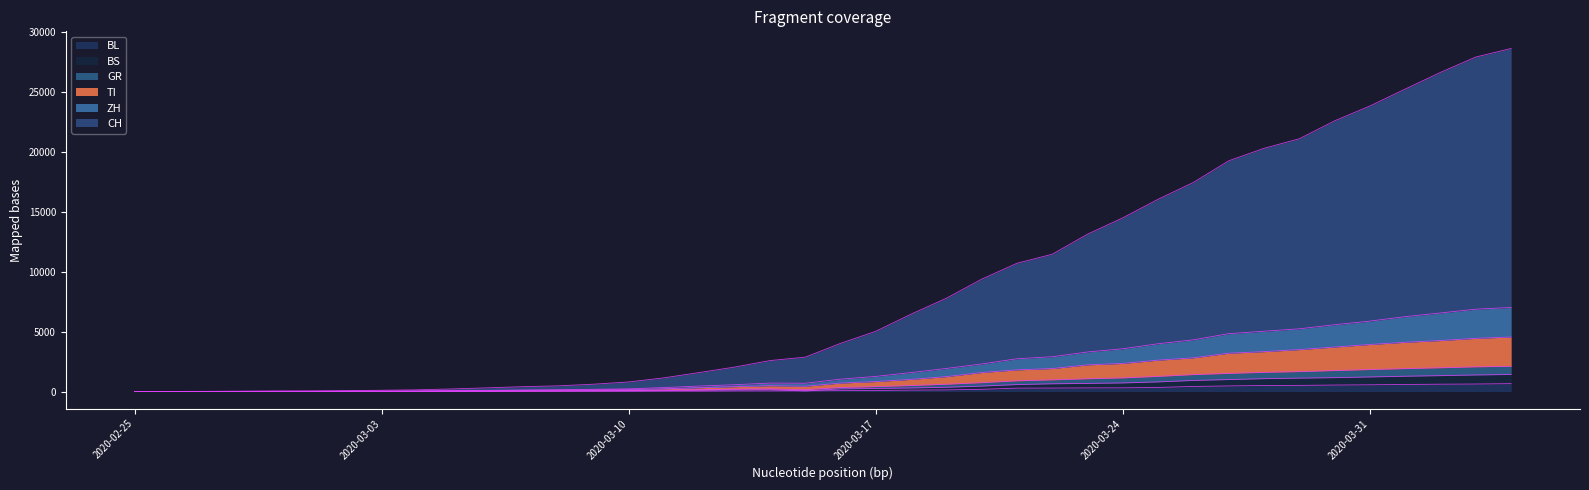

Reading left to right, extract all data points from this chart.

CH: 2020-02-25=0	2020-02-26=7	2020-02-27=14	2020-02-28=30	2020-02-29=46	2020-03-01=53	2020-03-02=75	2020-03-03=105	2020-03-04=142	2020-03-05=217	2020-03-06=308	2020-03-07=405	2020-03-08=474	2020-03-09=610	2020-03-10=799	2020-03-11=1142	2020-03-12=1583	2020-03-13=2037	2020-03-14=2579	2020-03-15=2865	2020-03-16=4014	2020-03-17=5023	2020-03-18=6450	2020-03-19=7777	2020-03-20=9364	2020-03-21=10690	2020-03-22=11443	2020-03-23=13117	2020-03-24=14480	2020-03-25=16028	2020-03-26=17431	2020-03-27=19233	2020-03-28=20272	2020-03-29=21068	2020-03-30=22564	2020-03-31=23802	2020-04-01=25213	2020-04-02=26602	2020-04-03=27882	2020-04-04=28591
ZH: 2020-02-25=0	2020-02-26=3	2020-02-27=6	2020-02-28=11	2020-02-29=17	2020-03-01=18	2020-03-02=26	2020-03-03=36	2020-03-04=46	2020-03-05=77	2020-03-06=94	2020-03-07=129	2020-03-08=151	2020-03-09=186	2020-03-10=224	2020-03-11=328	2020-03-12=455	2020-03-13=568	2020-03-14=703	2020-03-15=690	2020-03-16=1031	2020-03-17=1260	2020-03-18=1580	2020-03-19=1923	2020-03-20=2297	2020-03-21=2731	2020-03-22=2901	2020-03-23=3297	2020-03-24=3565	2020-03-25=3983	2020-03-26=4311	2020-03-27=4824	2020-03-28=5026	2020-03-29=5228	2020-03-30=5568	2020-03-31=5869	2020-04-01=6241	2020-04-02=6550	2020-04-03=6862	2020-04-04=7006
TI: 2020-02-25=0	2020-02-26=3	2020-02-27=4	2020-02-28=9	2020-02-29=11	2020-03-01=11	2020-03-02=16	2020-03-03=23	2020-03-04=31	2020-03-05=54	2020-03-06=65	2020-03-07=95	2020-03-08=111	2020-03-09=137	2020-03-10=162	2020-03-11=227	2020-03-12=315	2020-03-13=405	2020-03-14=485	2020-03-15=440	2020-03-16=705	2020-03-17=831	2020-03-18=1012	2020-03-19=1244	2020-03-20=1586	2020-03-21=1806	2020-03-22=1917	2020-03-23=2224	2020-03-24=2344	2020-03-25=2615	2020-03-26=2811	2020-03-27=3197	2020-03-28=3325	2020-03-29=3495	2020-03-30=3709	2020-03-31=3922	2020-04-01=4105	2020-04-02=4250	2020-04-03=4434	2020-04-04=4545
GR: 2020-02-25=0	2020-02-26=2	2020-02-27=3	2020-02-28=8	2020-02-29=9	2020-03-01=9	2020-03-02=12	2020-03-03=15	2020-03-04=18	2020-03-05=29	2020-03-06=37	2020-03-07=54	2020-03-08=62	2020-03-09=76	2020-03-10=87	2020-03-11=119	2020-03-12=152	2020-03-13=199	2020-03-14=220	2020-03-15=147	2020-03-16=337	2020-03-17=405	2020-03-18=501	2020-03-19=606	2020-03-20=737	2020-03-21=890	2020-03-22=972	2020-03-23=1062	2020-03-24=1135	2020-03-25=1261	2020-03-26=1410	2020-03-27=1509	2020-03-28=1598	2020-03-29=1658	2020-03-30=1747	2020-03-31=1831	2020-04-01=1910	2020-04-02=1979	2020-04-03=2057	2020-04-04=2103
BS: 2020-02-25=0	2020-02-26=0	2020-02-27=1	2020-02-28=2	2020-02-29=3	2020-03-01=3	2020-03-02=3	2020-03-03=5	2020-03-04=5	2020-03-05=14	2020-03-06=21	2020-03-07=36	2020-03-08=43	2020-03-09=48	2020-03-10=55	2020-03-11=75	2020-03-12=99	2020-03-13=134	2020-03-14=147	2020-03-15=54	2020-03-16=219	2020-03-17=253	2020-03-18=297	2020-03-19=354	2020-03-20=454	2020-03-21=579	2020-03-22=645	2020-03-23=676	2020-03-24=716	2020-03-25=803	2020-03-26=923	2020-03-27=996	2020-03-28=1071	2020-03-29=1116	2020-03-30=1156	2020-03-31=1214	2020-04-01=1275	2020-04-02=1324	2020-04-03=1379	2020-04-04=1423
BL: 2020-02-25=0	2020-02-26=0	2020-02-27=0	2020-02-28=1	2020-02-29=2	2020-03-01=2	2020-03-02=2	2020-03-03=2	2020-03-04=2	2020-03-05=6	2020-03-06=6	2020-03-07=15	2020-03-08=19	2020-03-09=20	2020-03-10=22	2020-03-11=26	2020-03-12=26	2020-03-13=42	2020-03-14=47	2020-03-15=54	2020-03-16=76	2020-03-17=89	2020-03-18=116	2020-03-19=134	2020-03-20=184	2020-03-21=282	2020-03-22=289	2020-03-23=302	2020-03-24=306	2020-03-25=341	2020-03-26=422	2020-03-27=466	2020-03-28=502	2020-03-29=511	2020-03-30=539	2020-03-31=561	2020-04-01=588	2020-04-02=610	2020-04-03=625	2020-04-04=656